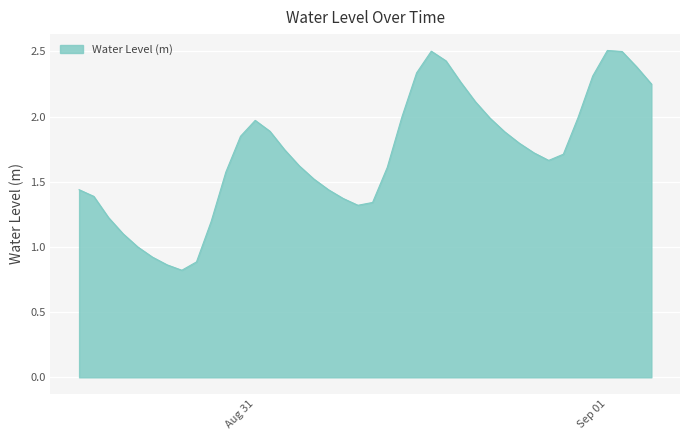

What is the smallest value displayed?

0.8